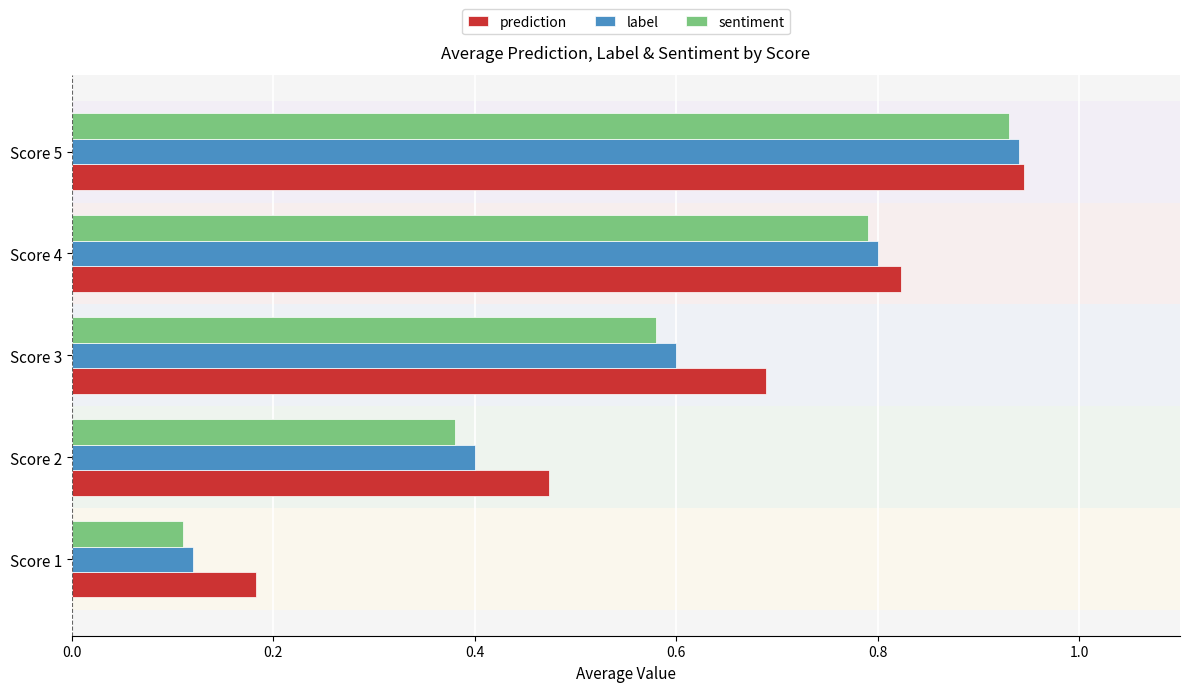

Between Score 2 and Score 3, which series saw the biggest shift?

prediction